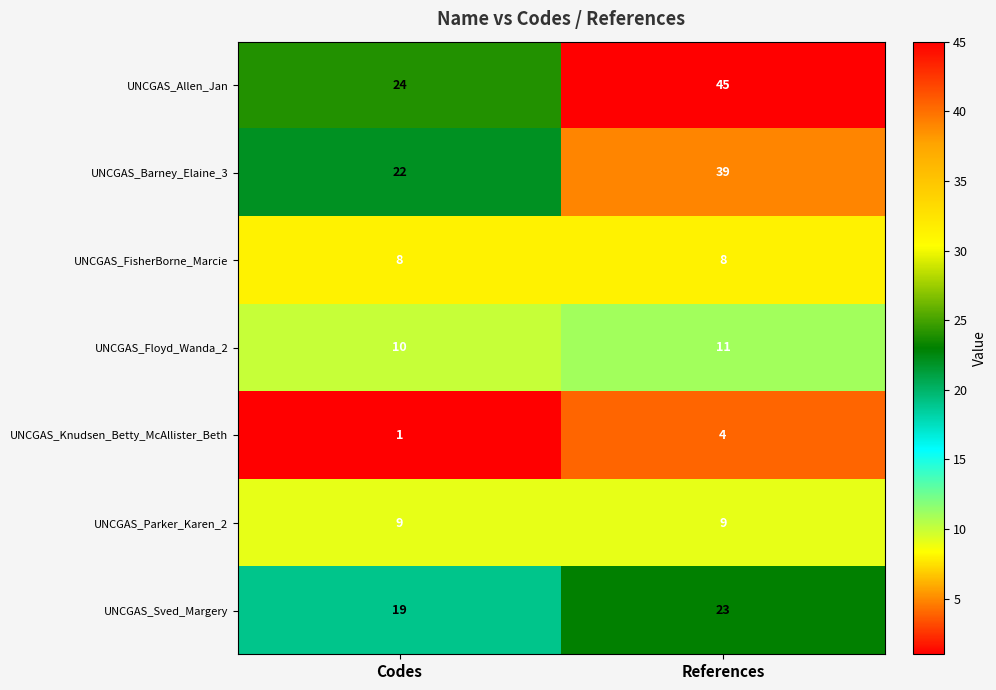

Reading left to right, what are all the values shown in this chart?

UNCGAS_Allen_Jan: Codes=24	References=45
UNCGAS_Barney_Elaine_3: Codes=22	References=39
UNCGAS_FisherBorne_Marcie: Codes=8	References=8
UNCGAS_Floyd_Wanda_2: Codes=10	References=11
UNCGAS_Knudsen_Betty_McAllister_Beth: Codes=1	References=4
UNCGAS_Parker_Karen_2: Codes=9	References=9
UNCGAS_Sved_Margery: Codes=19	References=23